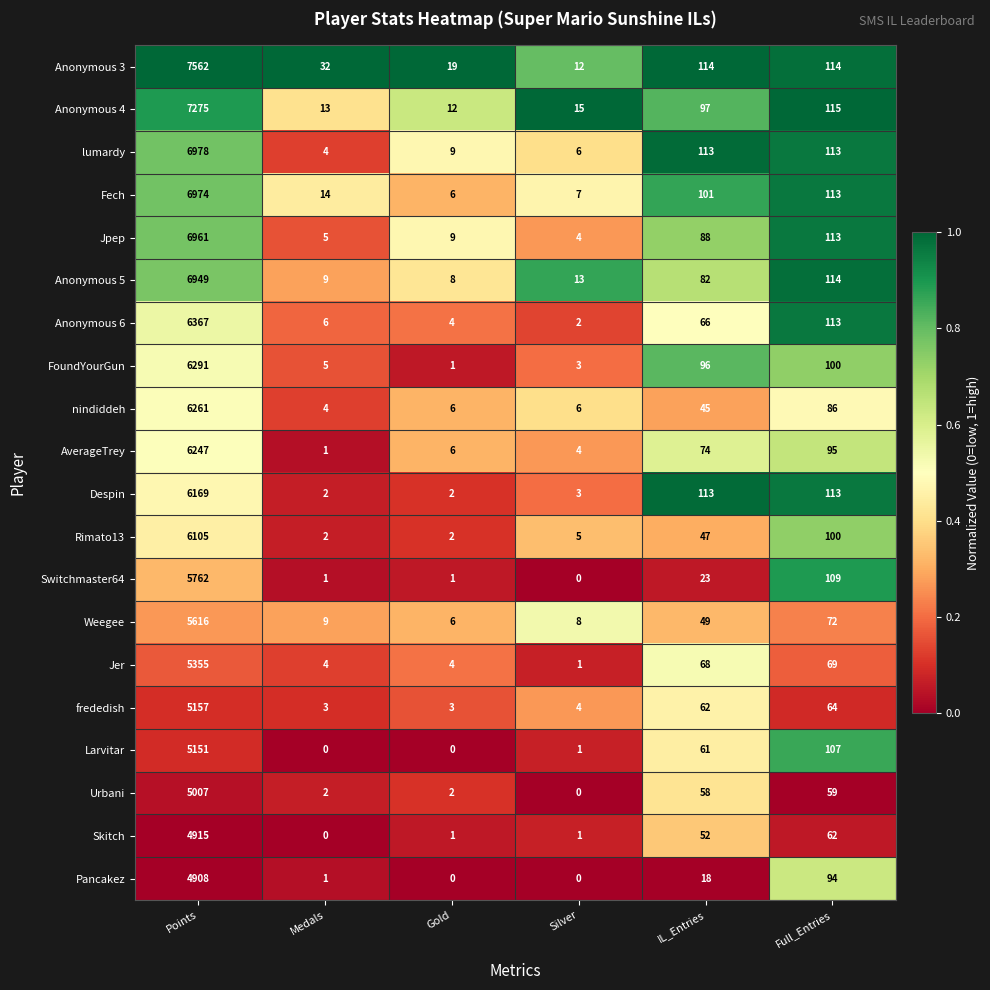

What is the approximate value of Anonymous 5 at Points, to the nearest 50?

6950